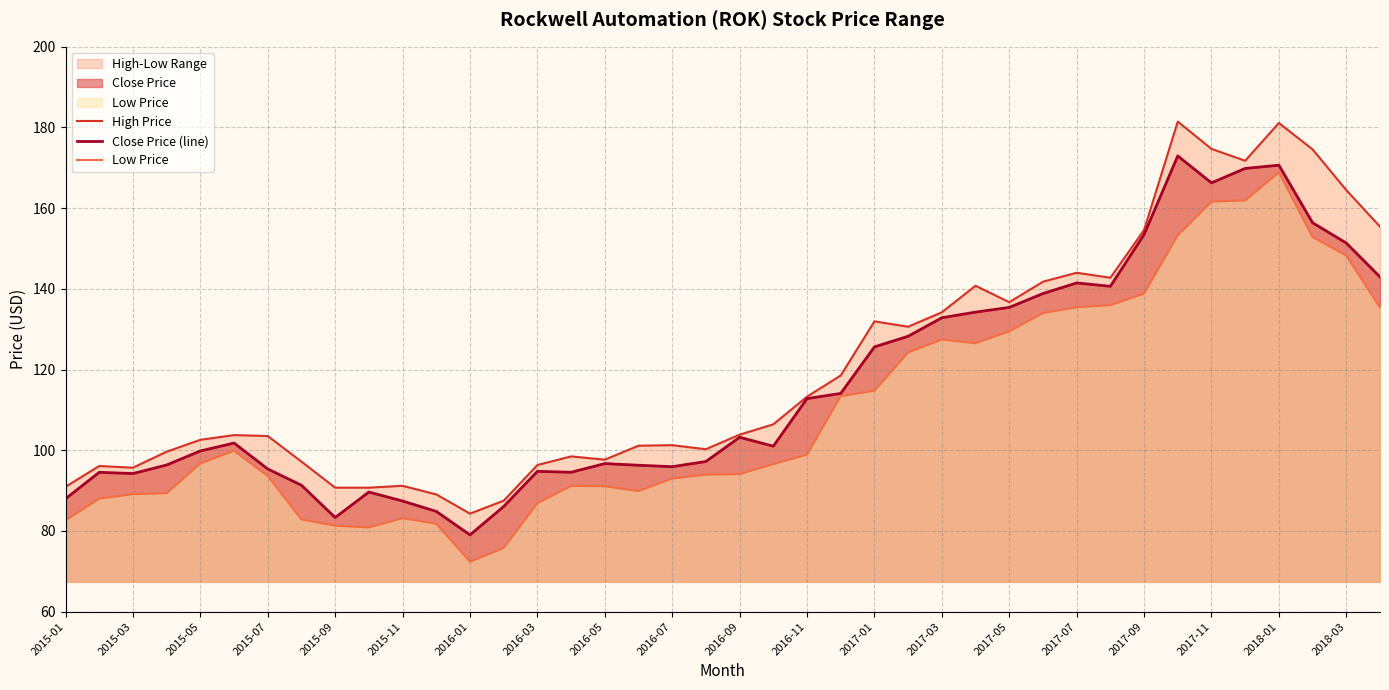

True or false: Close Price (line) and Low Price intersect in this chart.

False